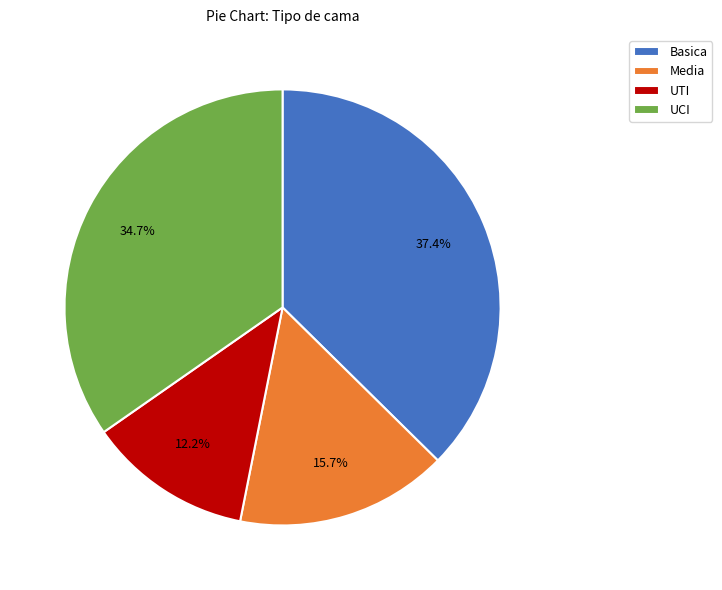

Rank the categories by value from lowest to highest.

UTI, Media, UCI, Basica